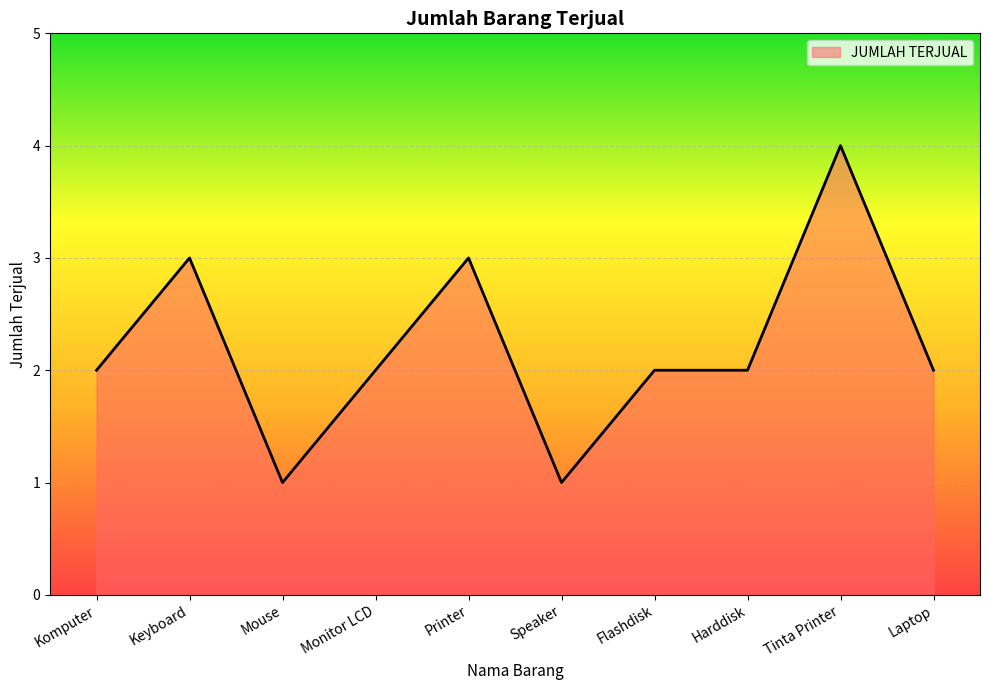

At which category does the chart reach its peak across all series?

Tinta Printer